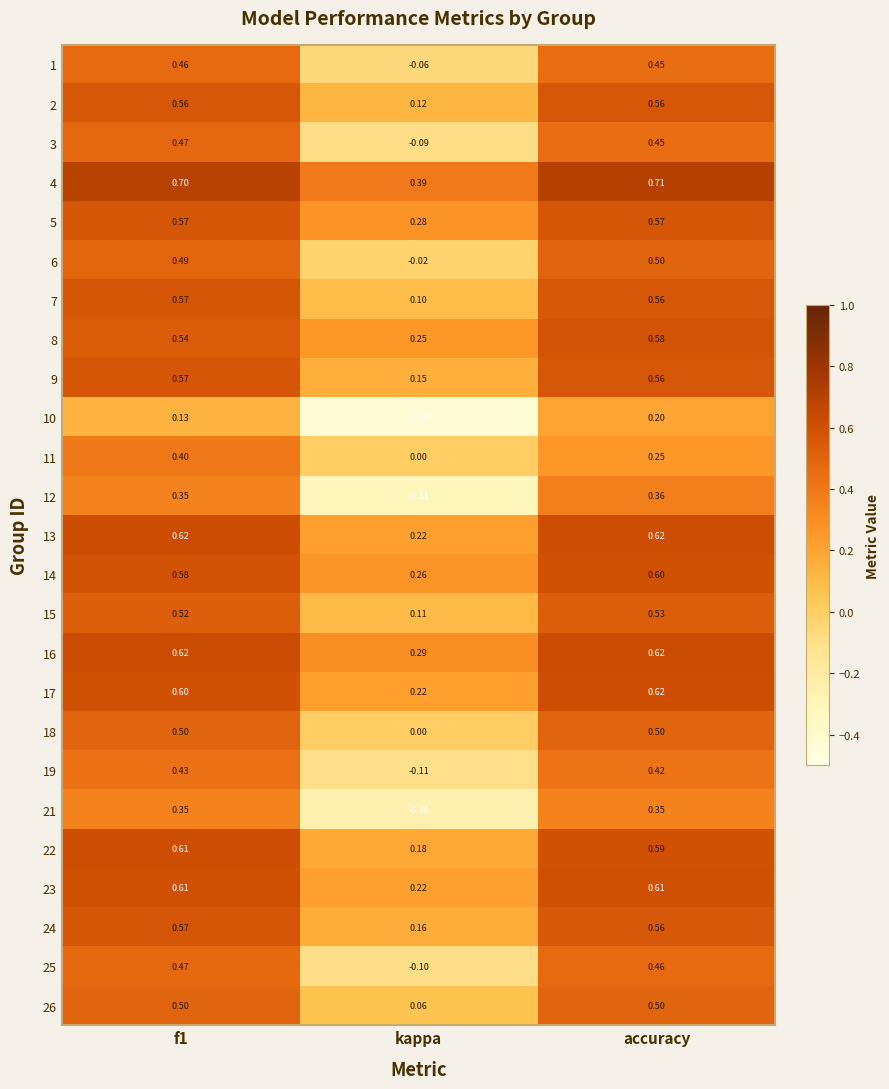

How many categories are shown in the chart?

3